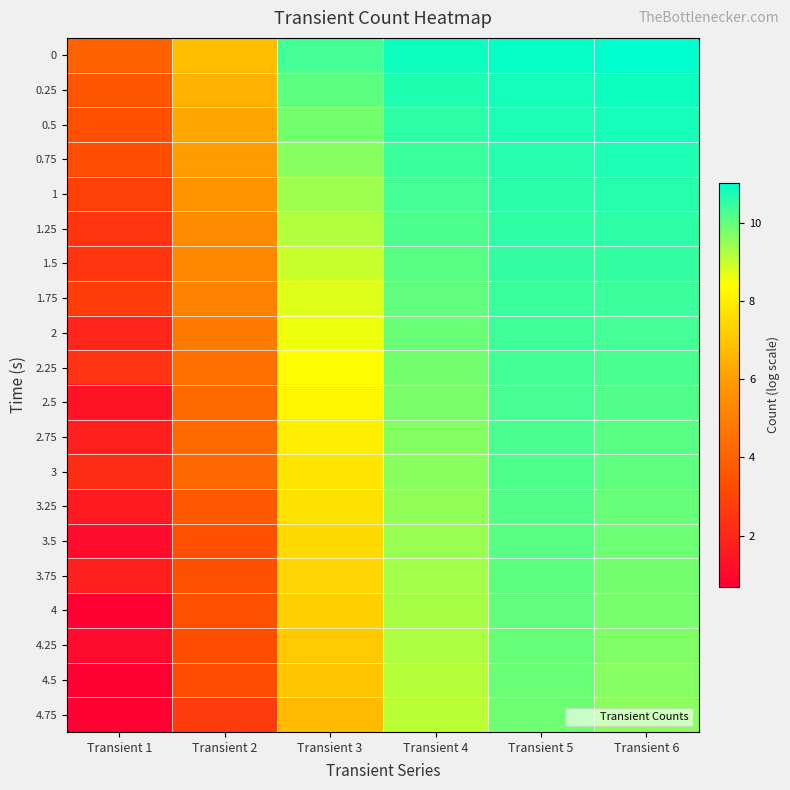

Reading left to right, list all the values displayed in this chart.

0: Transient 1=4.0	Transient 2=6.8	Transient 3=10.3	Transient 4=10.9	Transient 5=10.9	Transient 6=11.0
0.25: Transient 1=3.6	Transient 2=6.5	Transient 3=10.1	Transient 4=10.7	Transient 5=10.8	Transient 6=10.9
0.5: Transient 1=3.4	Transient 2=6.2	Transient 3=9.8	Transient 4=10.5	Transient 5=10.7	Transient 6=10.8
0.75: Transient 1=3.3	Transient 2=6.0	Transient 3=9.6	Transient 4=10.4	Transient 5=10.6	Transient 6=10.7
1: Transient 1=2.8	Transient 2=5.7	Transient 3=9.4	Transient 4=10.3	Transient 5=10.6	Transient 6=10.6
1.25: Transient 1=2.5	Transient 2=5.4	Transient 3=9.2	Transient 4=10.2	Transient 5=10.5	Transient 6=10.5
1.5: Transient 1=2.5	Transient 2=5.3	Transient 3=9.0	Transient 4=10.1	Transient 5=10.5	Transient 6=10.5
1.75: Transient 1=2.8	Transient 2=5.1	Transient 3=8.8	Transient 4=10.0	Transient 5=10.4	Transient 6=10.4
2: Transient 1=1.9	Transient 2=4.9	Transient 3=8.6	Transient 4=9.9	Transient 5=10.4	Transient 6=10.3
2.25: Transient 1=2.4	Transient 2=4.5	Transient 3=8.4	Transient 4=9.8	Transient 5=10.3	Transient 6=10.2
2.5: Transient 1=1.4	Transient 2=4.3	Transient 3=8.2	Transient 4=9.8	Transient 5=10.3	Transient 6=10.2
2.75: Transient 1=1.8	Transient 2=4.2	Transient 3=8.0	Transient 4=9.7	Transient 5=10.2	Transient 6=10.1
3: Transient 1=2.2	Transient 2=4.2	Transient 3=7.8	Transient 4=9.6	Transient 5=10.2	Transient 6=10.0
3.25: Transient 1=1.6	Transient 2=3.7	Transient 3=7.7	Transient 4=9.5	Transient 5=10.2	Transient 6=10.0
3.5: Transient 1=1.1	Transient 2=3.4	Transient 3=7.5	Transient 4=9.5	Transient 5=10.1	Transient 6=9.9
3.75: Transient 1=1.8	Transient 2=3.4	Transient 3=7.4	Transient 4=9.4	Transient 5=10.1	Transient 6=9.8
4: Transient 1=0.7	Transient 2=3.4	Transient 3=7.2	Transient 4=9.3	Transient 5=10.0	Transient 6=9.8
4.25: Transient 1=1.1	Transient 2=3.3	Transient 3=7.1	Transient 4=9.2	Transient 5=10.0	Transient 6=9.7
4.5: Transient 1=0.7	Transient 2=3.3	Transient 3=7.0	Transient 4=9.2	Transient 5=9.9	Transient 6=9.6
4.75: Transient 1=0.7	Transient 2=2.7	Transient 3=6.7	Transient 4=9.1	Transient 5=9.9	Transient 6=9.6